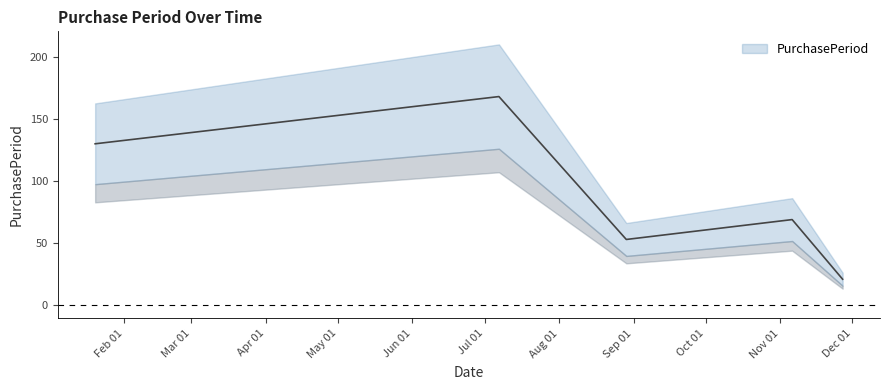

Where does the data first go above 69?

2017-01-20